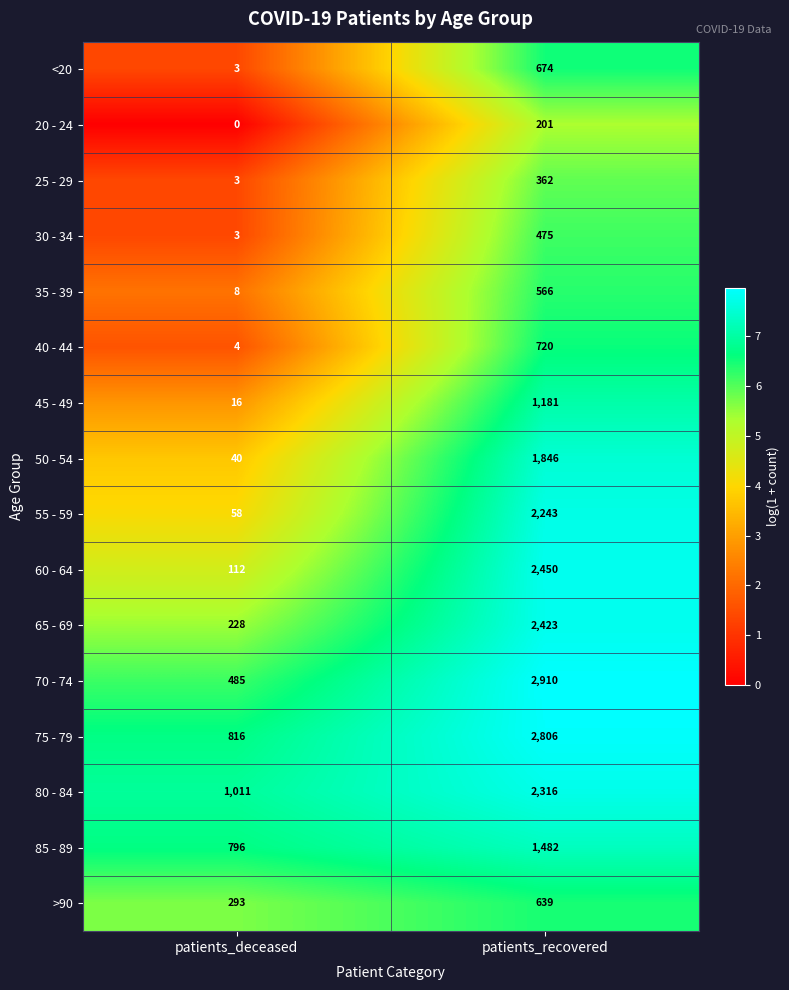

What is the sum of the 80 - 84 values at patients_recovered and patients_deceased?

3327